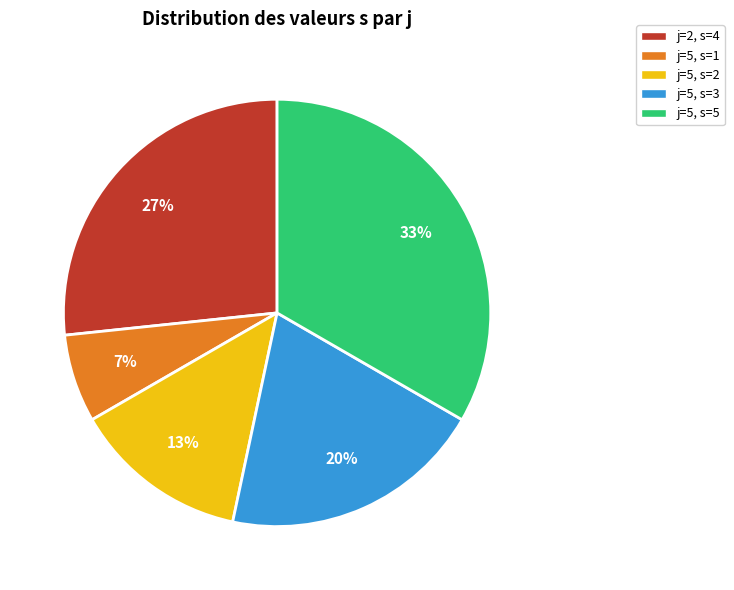

To the nearest percent, what percentage of the pie is j=5, s=3?

20%